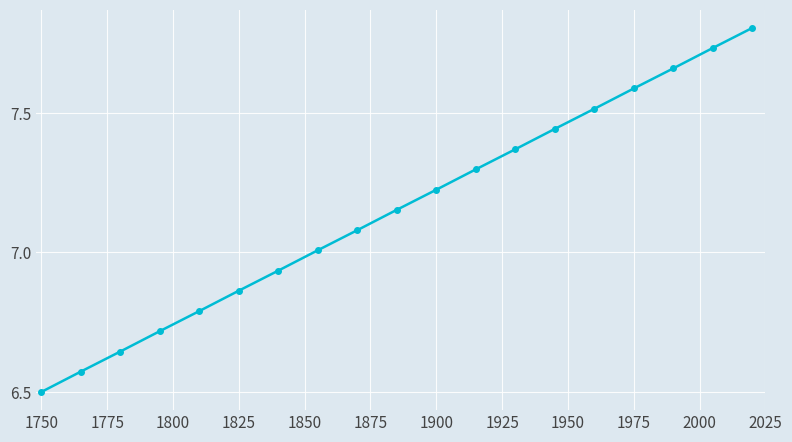

What is the minimum value shown in the chart?

6.5